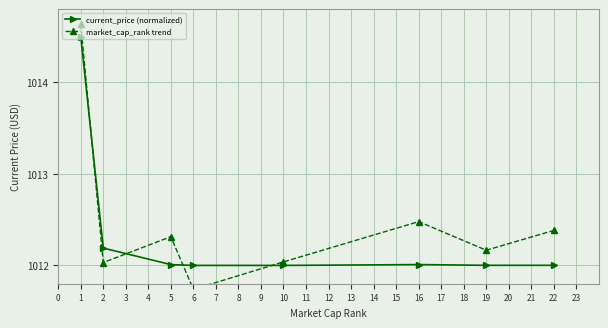

Which has a higher value, 1 or 2?

1